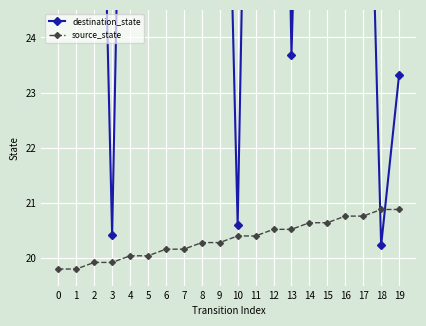

Rank the categories by source_state value from highest to lowest.

18, 19, 16, 17, 14, 15, 12, 13, 10, 11, 8, 9, 6, 7, 4, 5, 2, 3, 0, 1